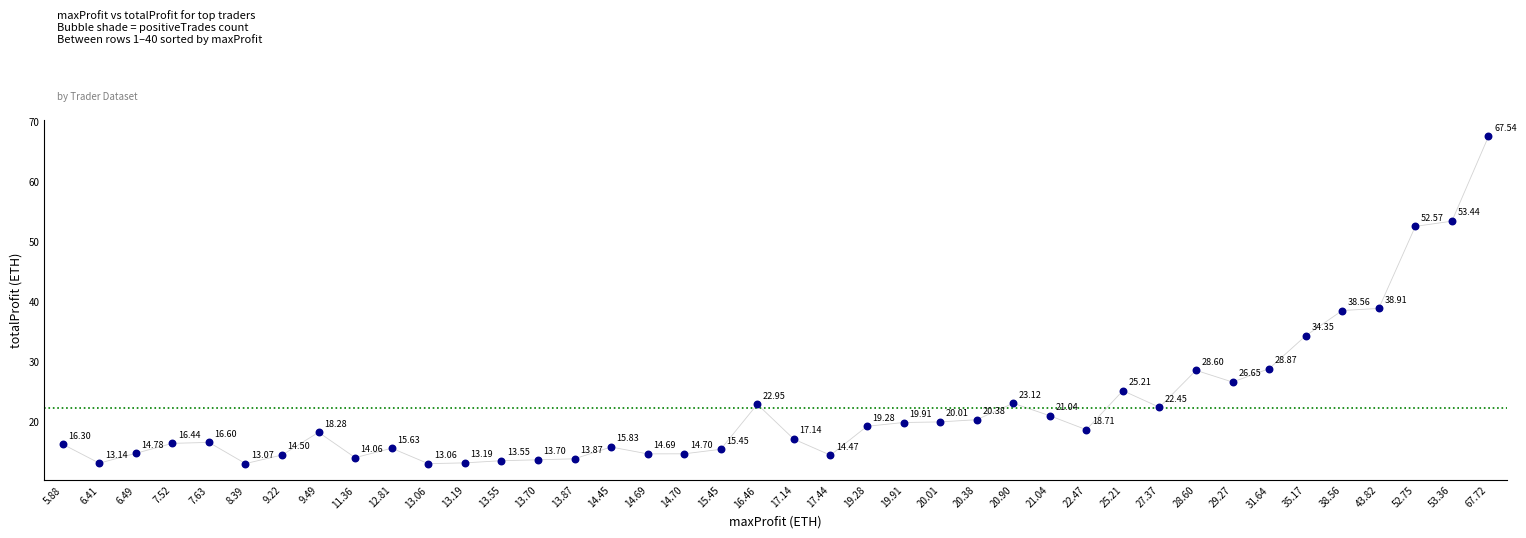

What is the range of Y values (max minus min)?

54.5